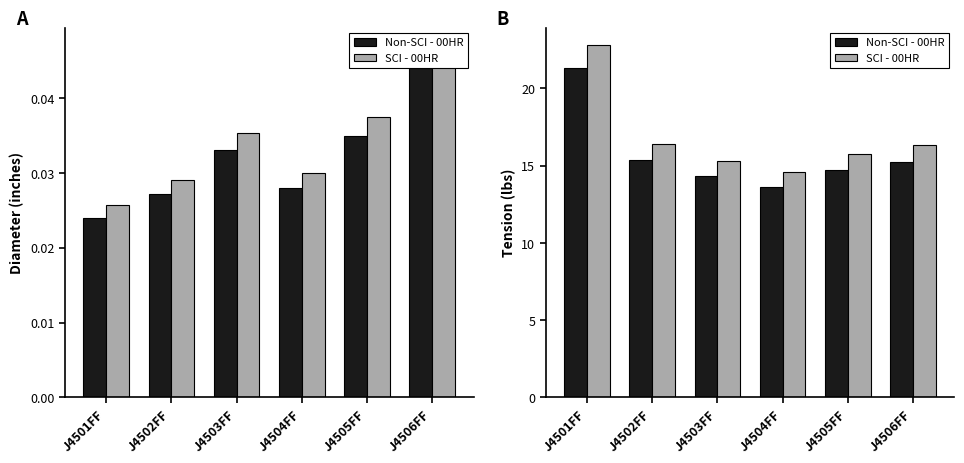

What is the spread (max minus min) of values at J4503FF?

1.0